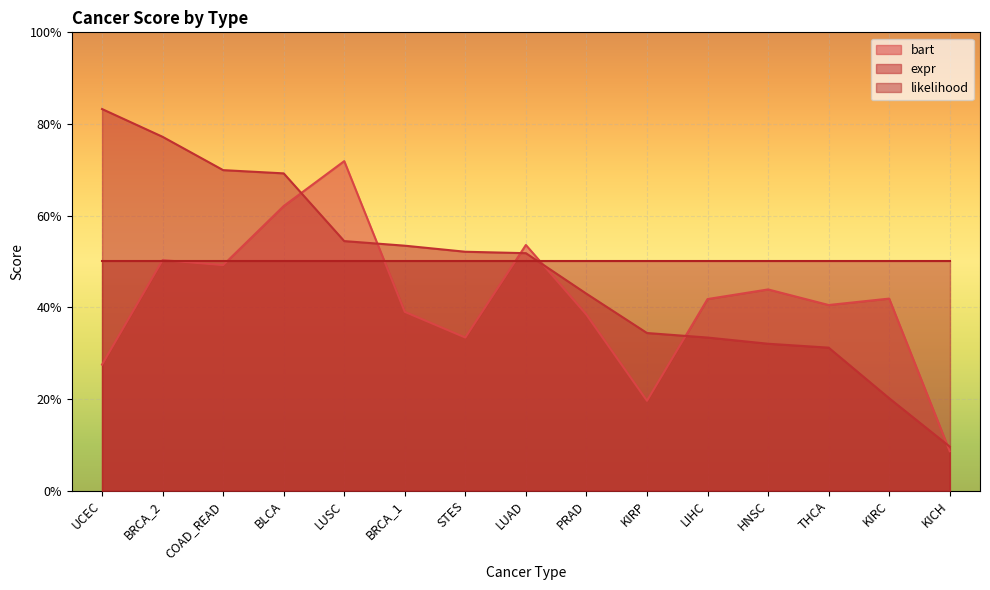

The value of expr at BRCA_2 is 1.3. True or false?

False